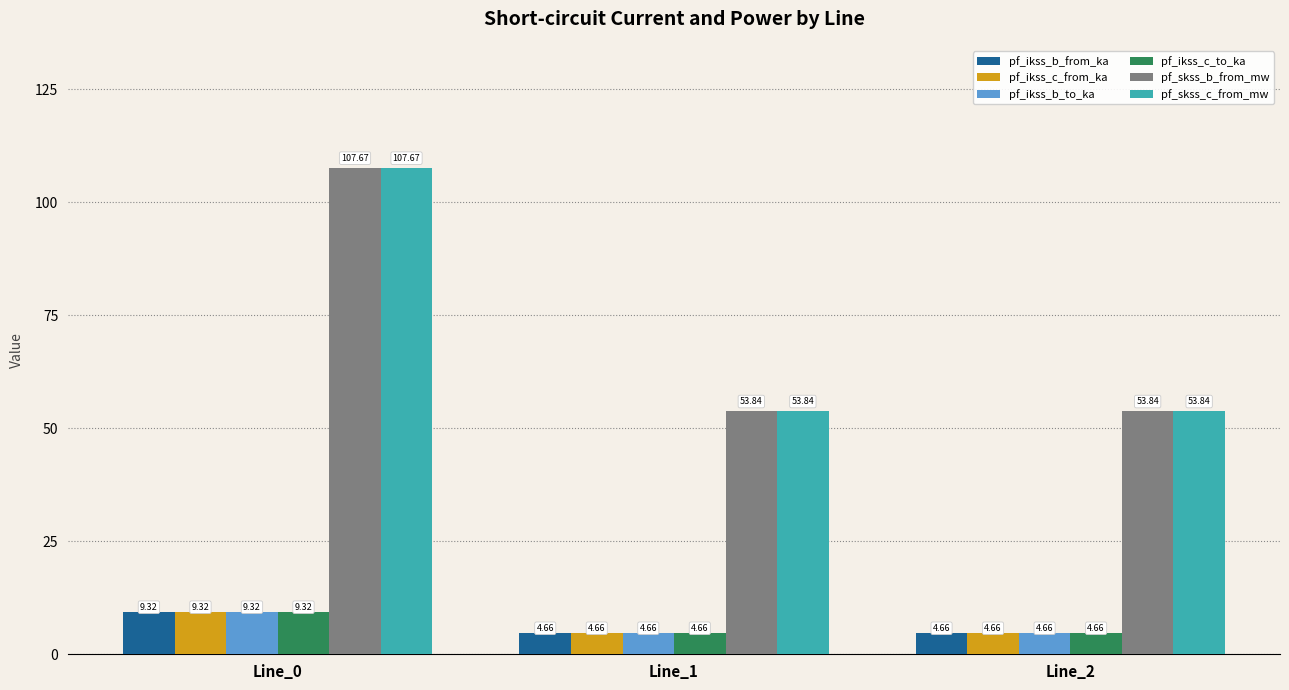

At which category is the sum across all series the highest?

Line_0